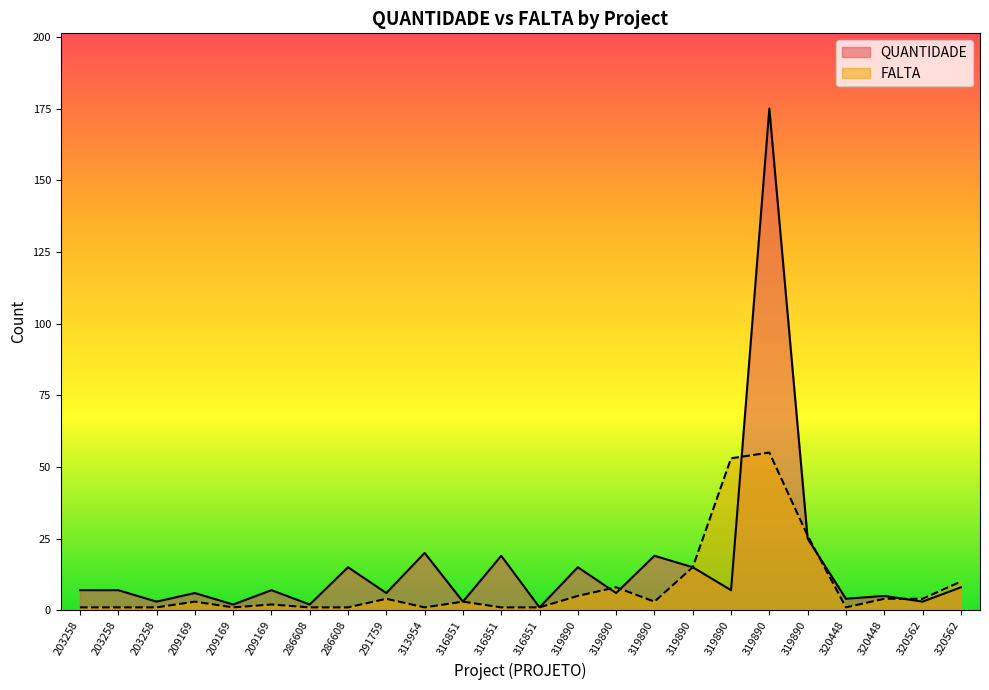

What is the sum of the FALTA values at 320448 and 286608?

2